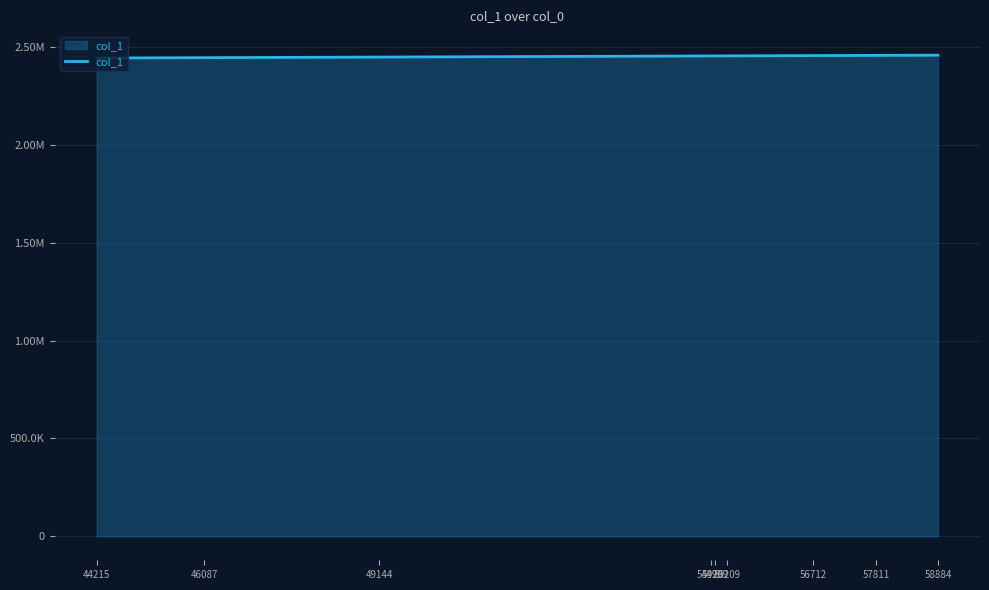

At which category does the chart reach its minimum across all series?

44215